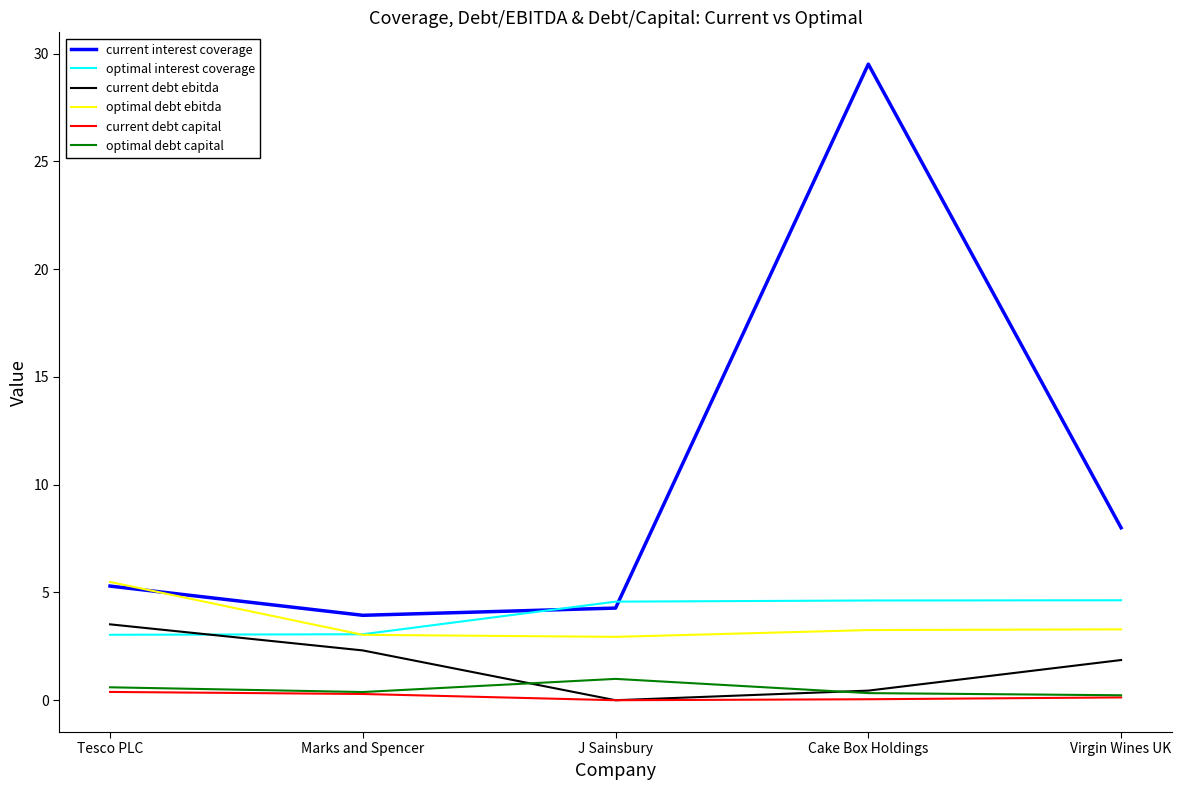

What is the greatest value displayed?

29.5